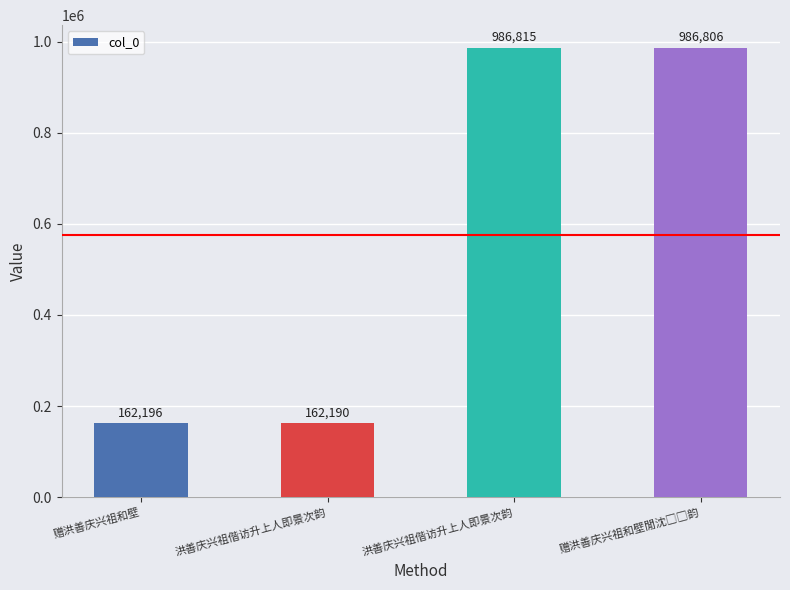

Reading left to right, extract all data points from this chart.

赠洪善庆兴祖和壁=162196	洪善庆兴祖偕访升上人即景次韵=162190	洪善庆兴祖偕访升上人即景次韵=986815	赠洪善庆兴祖和壁閒沈□□韵=986806